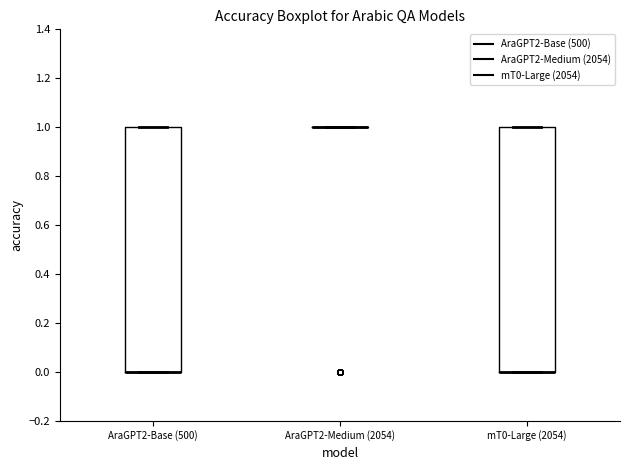

Reading left to right, read every box against the y-axis: the position of its median line, the range the box covers, and the ends of its whiskers. The values are not printed on the chart, so give them approximately, as read against the axis.

AraGPT2-Base (500): median 0 (drawn on the box's lower edge), box 0 to 1, whiskers 0 to 1
AraGPT2-Medium (2054): box collapsed to a line at 1, whiskers 1 to 1
mT0-Large (2054): median 0 (drawn on the box's lower edge), box 0 to 1, whiskers 0 to 1